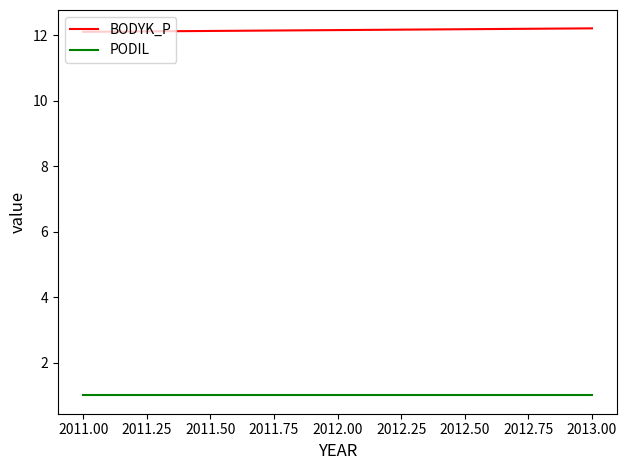

What is the average value of the PODIL series?

1.0